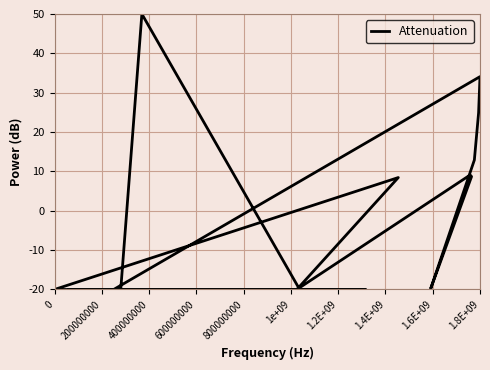

True or false: the data shows -31.0 at 15.

False